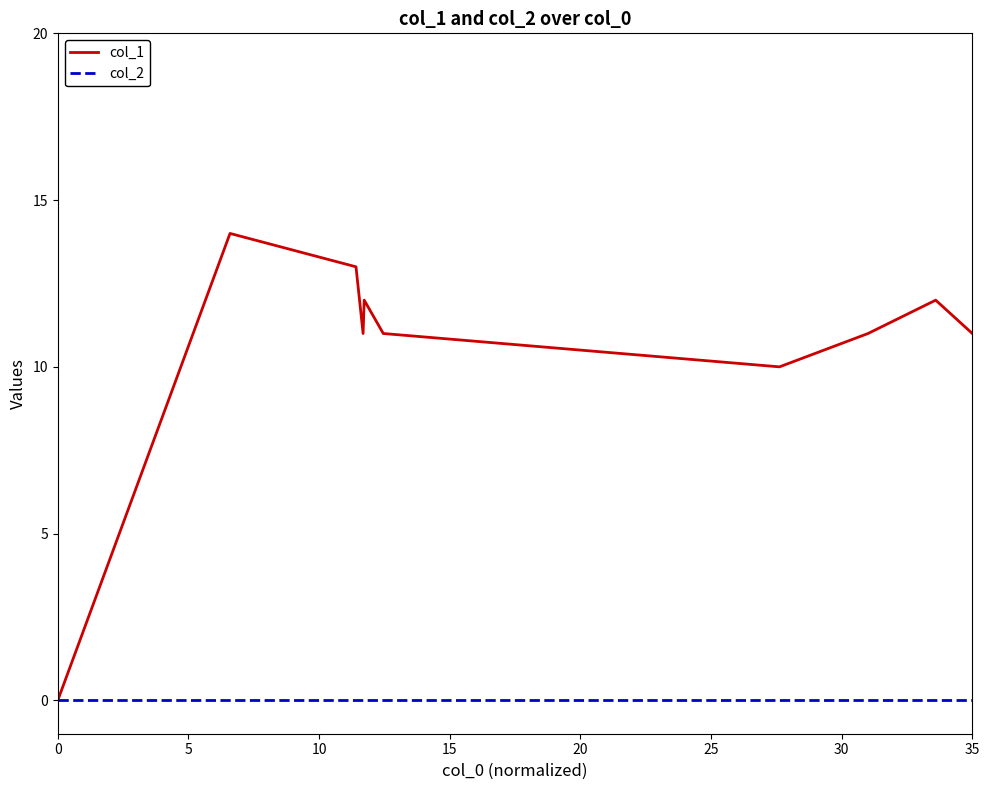

Which series has the widest spread of values?

col_1